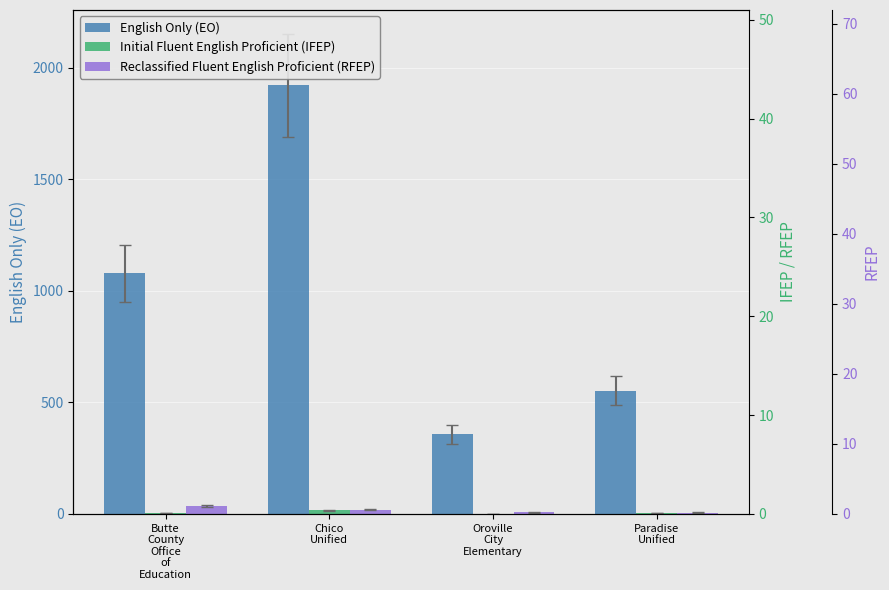

What is the sum of all English Only (EO) values?

3909